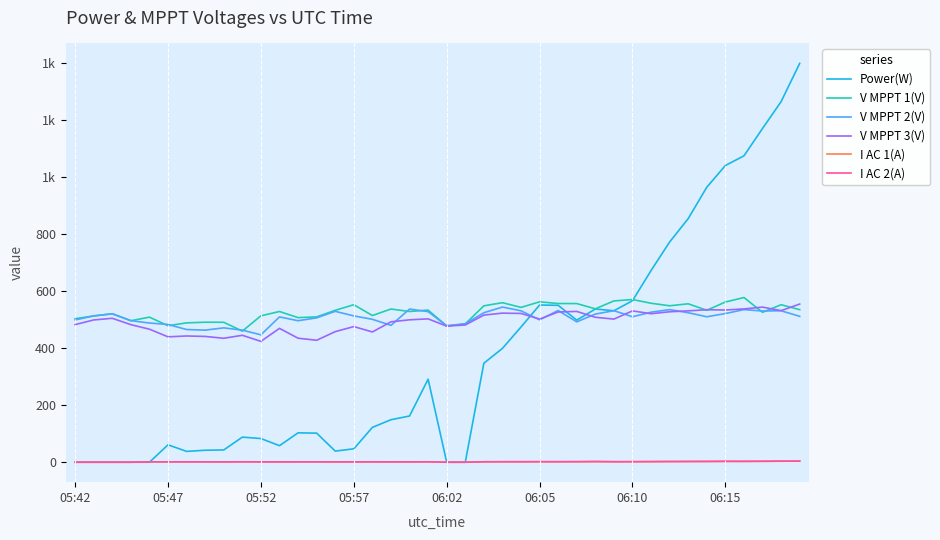

How many interior local peaks does the I AC 2(A) series have?

4